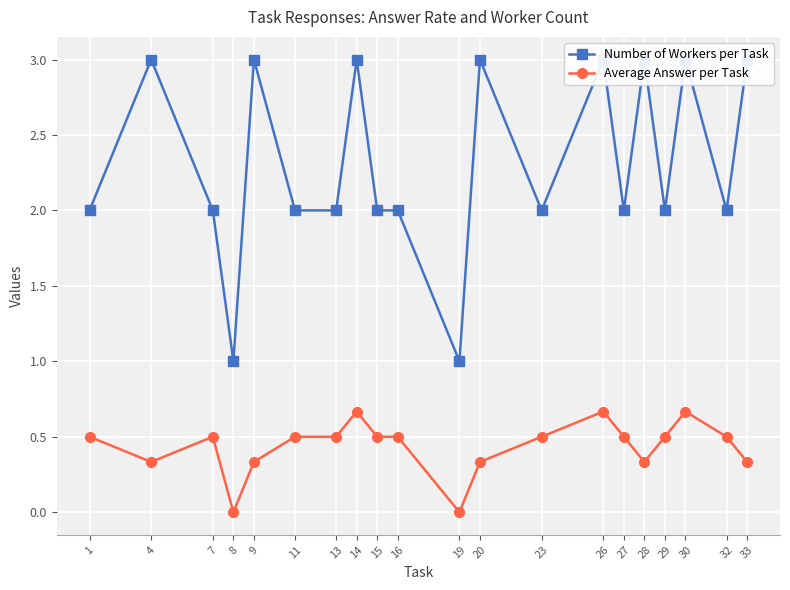

How many values in the Number of Workers per Task series exceed 2?

8